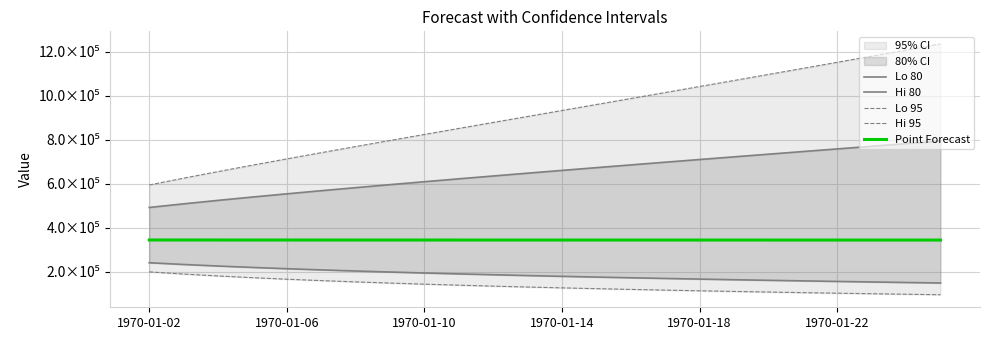

What is the difference between the maximum and minimum values in the Lo 80 series?

91977.7